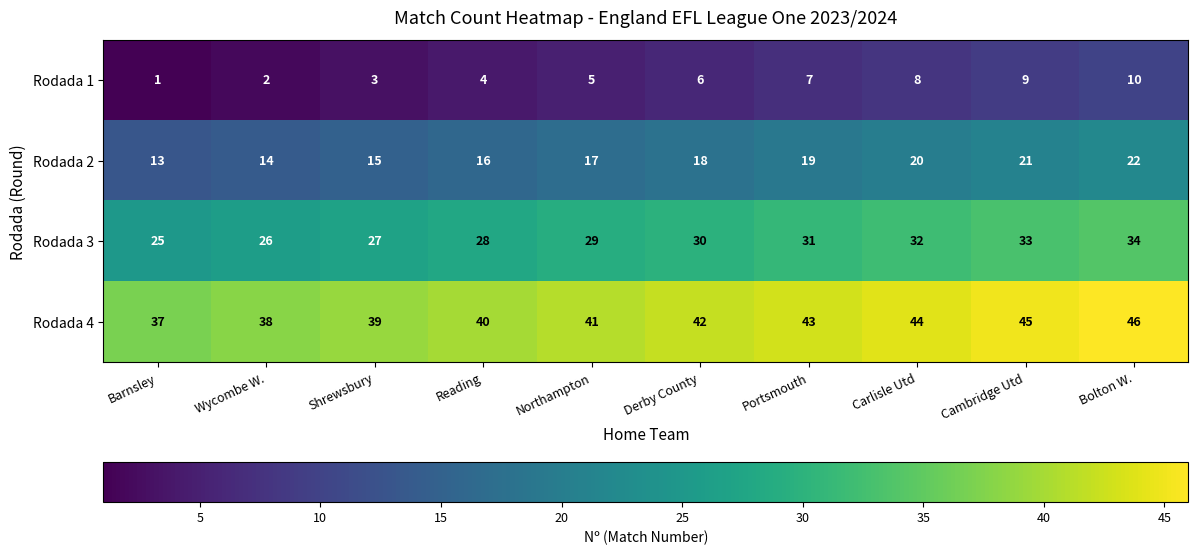

What is the spread (max minus min) of values at Shrewsbury?

36